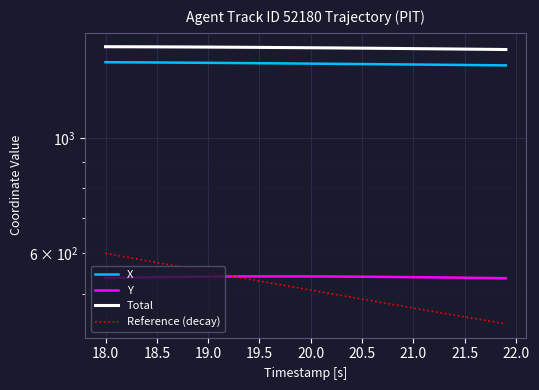

Is the value of Total at 16 greater than the value of Y at 18.0?

Yes